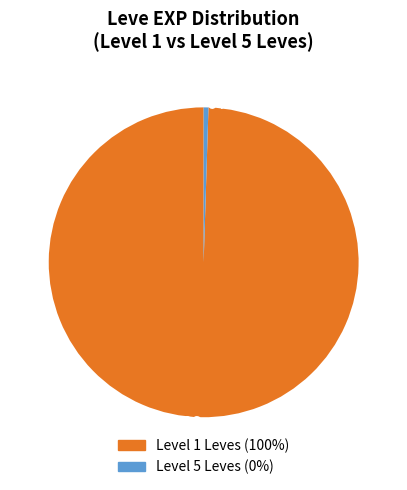

How many slices are in this pie chart?

2